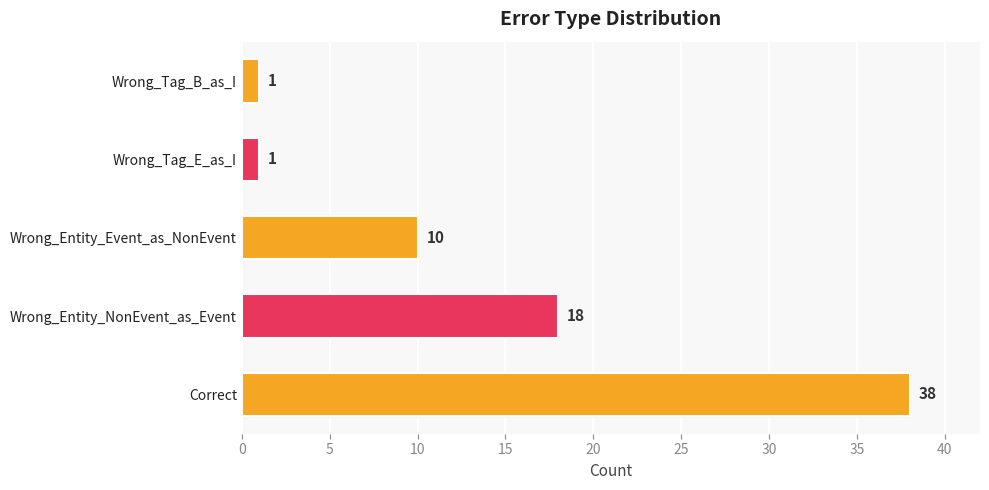

Count the values in the range 1 to 18.

4